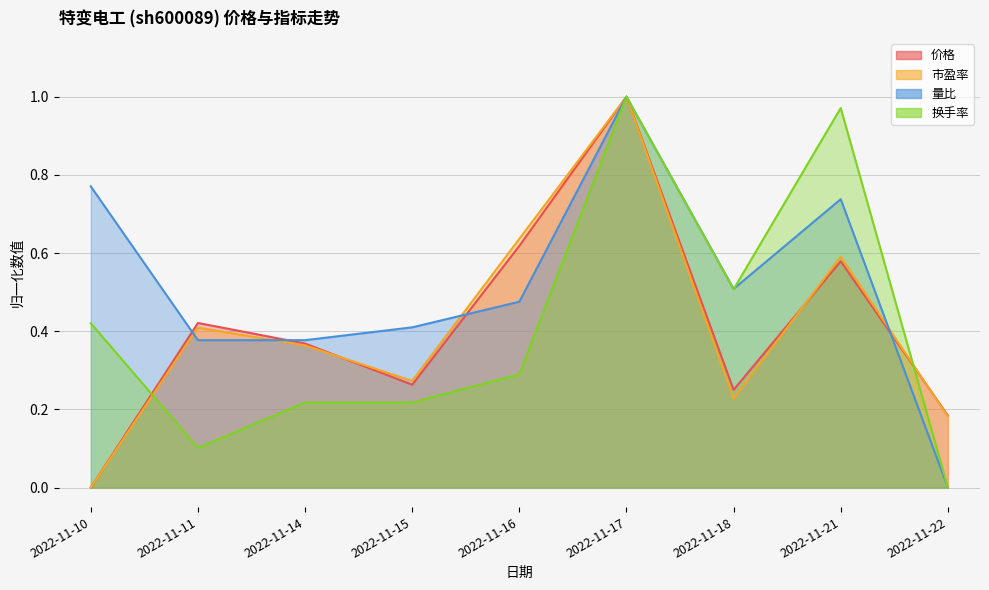

Which series has the largest total across all categories?

量比